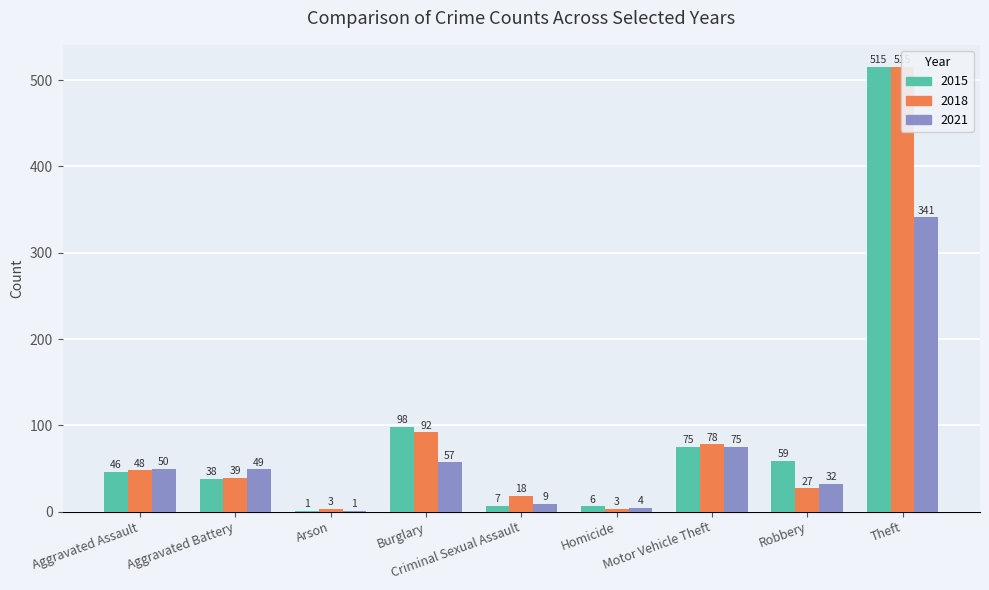

At which category is the sum across all series the highest?

Theft